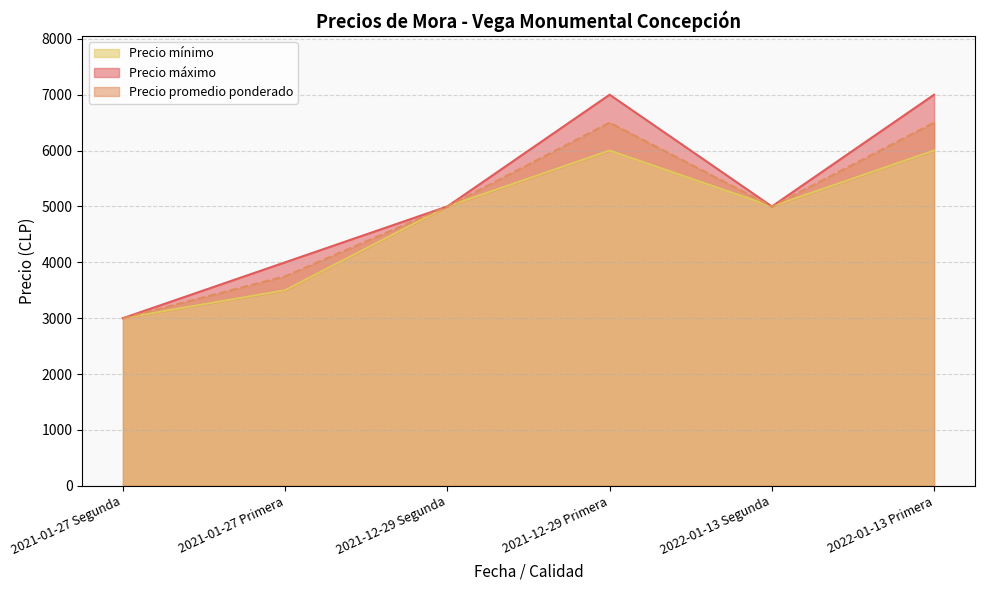

Rank the categories by Precio promedio ponderado value from highest to lowest.

2021-12-29 Primera, 2022-01-13 Primera, 2021-12-29 Segunda, 2022-01-13 Segunda, 2021-01-27 Primera, 2021-01-27 Segunda